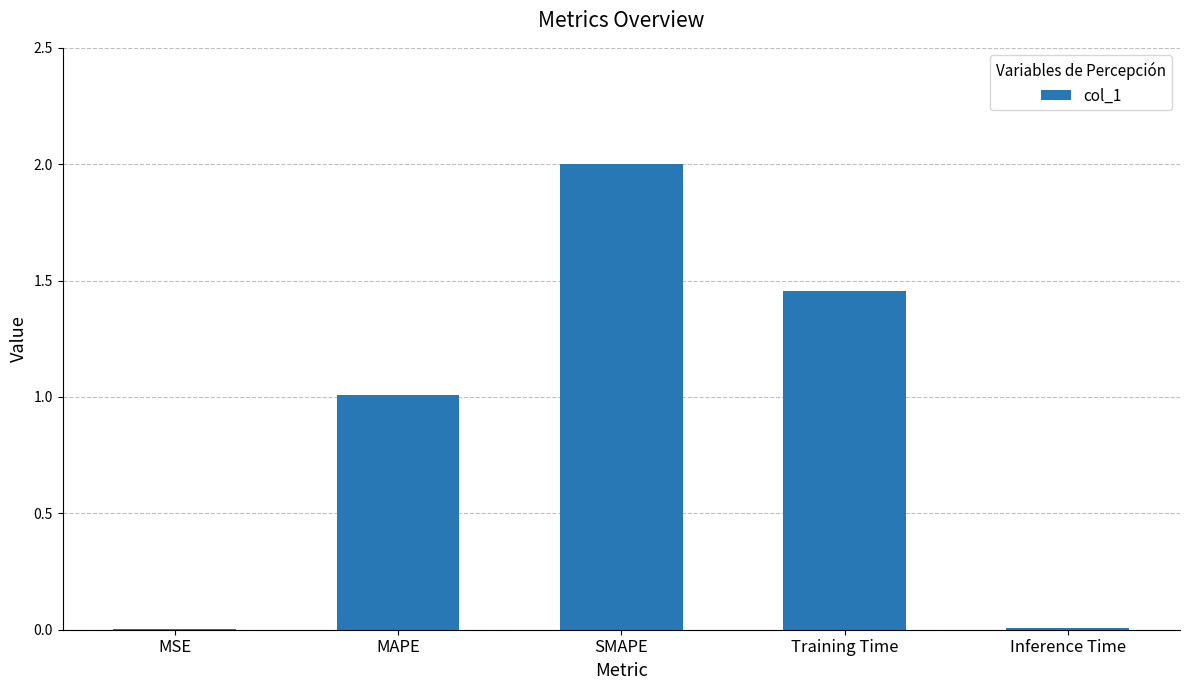

The value at MSE is 0.0. True or false?

True